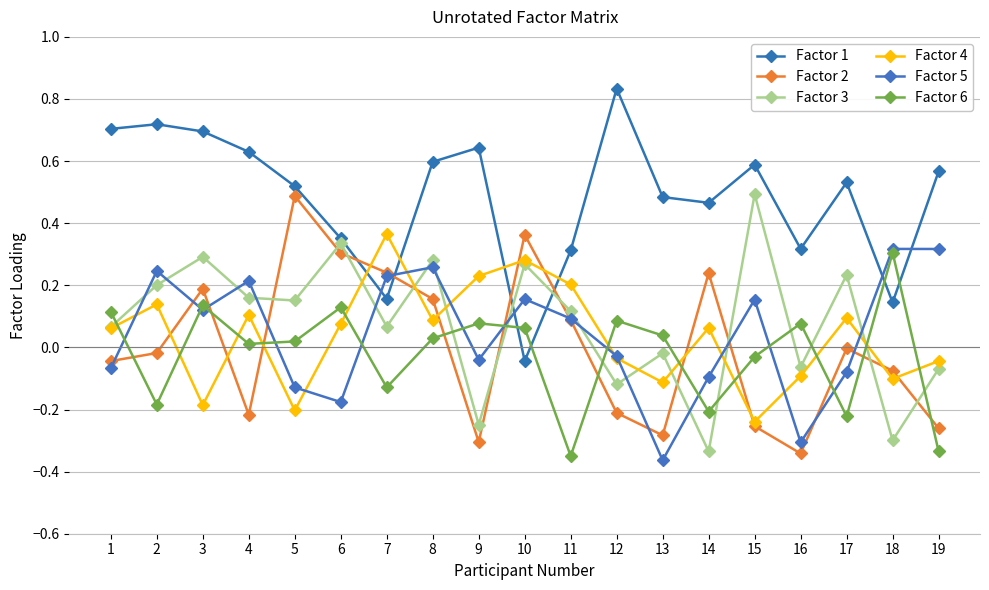

What are all the series names shown in the legend?

Factor 1, Factor 2, Factor 3, Factor 4, Factor 5, Factor 6